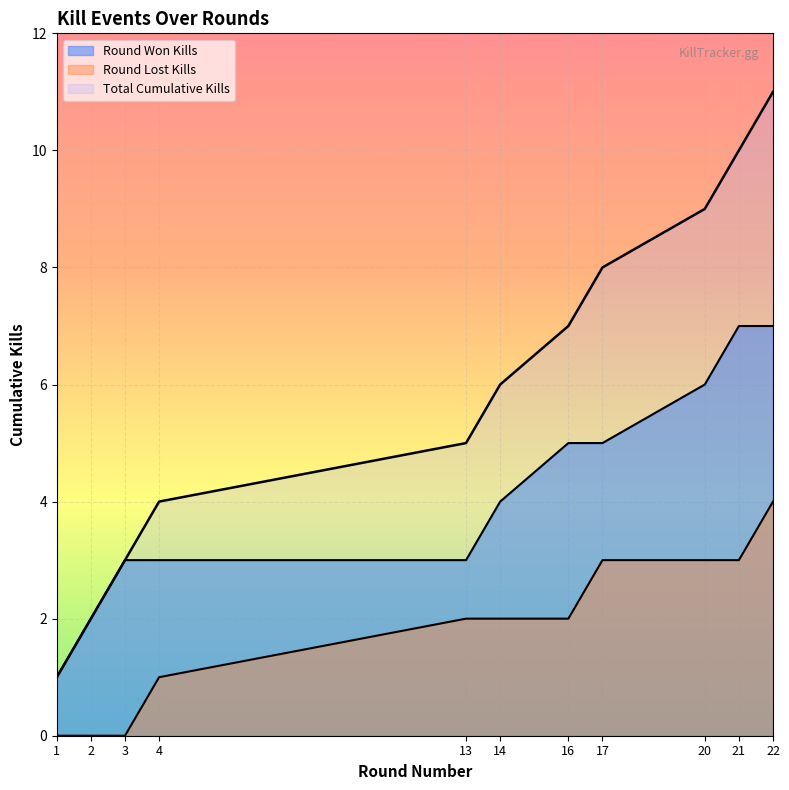

True or false: the data shows 2 at 1.

False